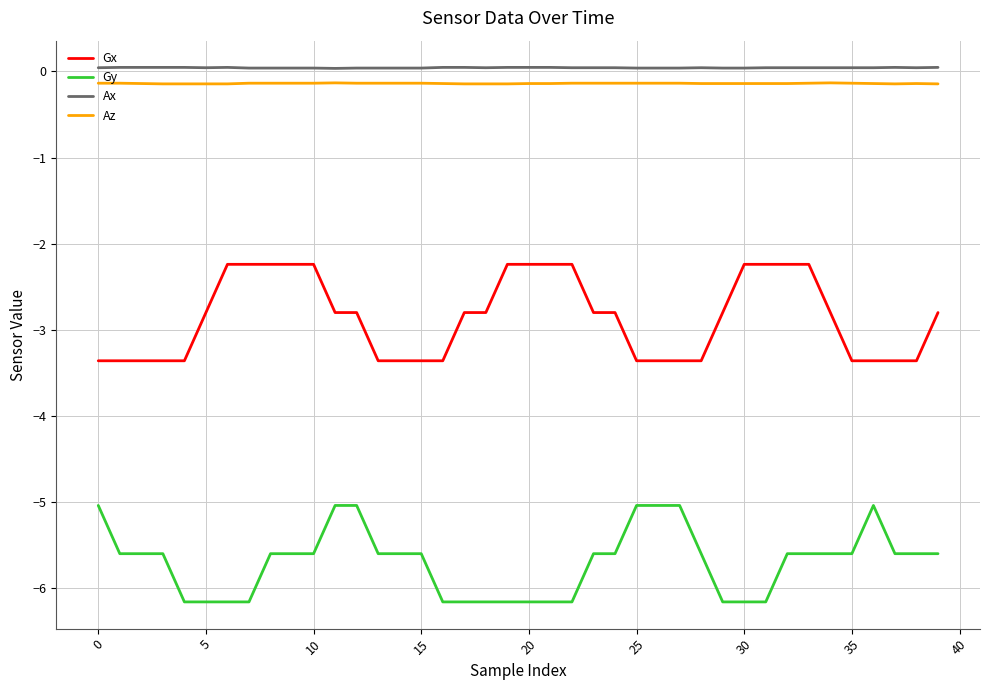

What is the difference between the maximum and minimum values in the Gx series?

1.1